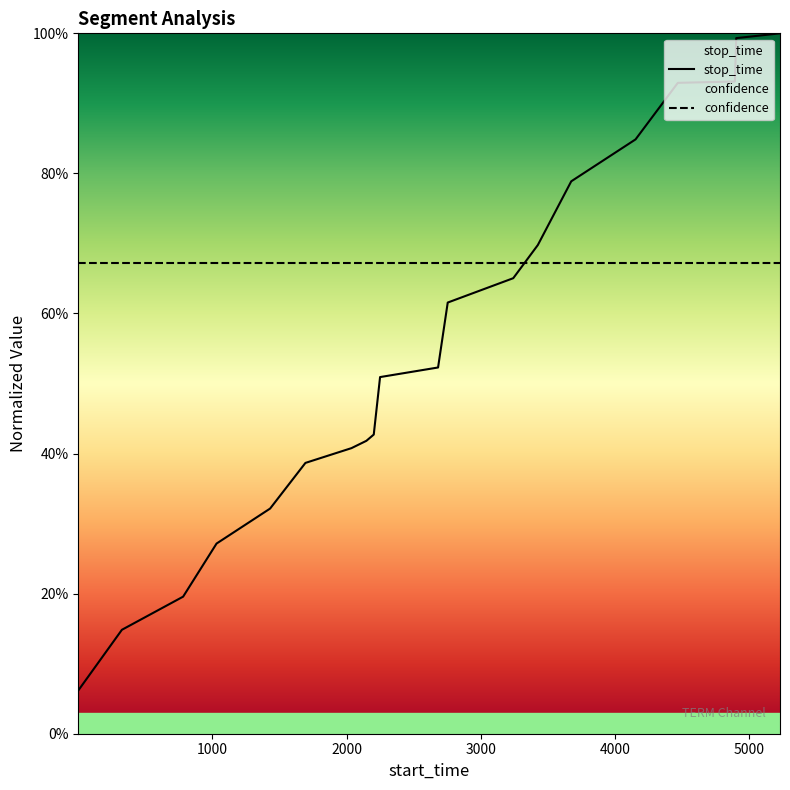

How many data points does each series have?

20